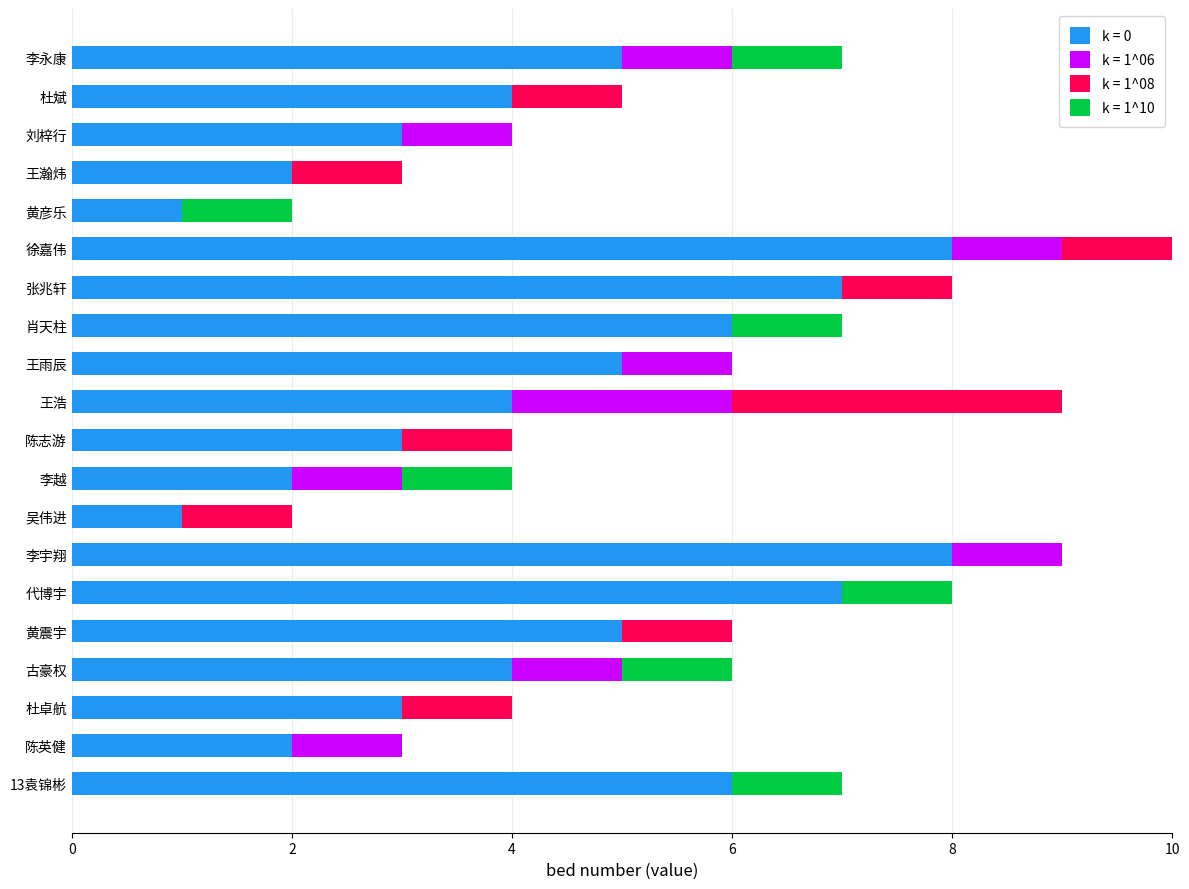

What are all the series names shown in the legend?

k = 0, k = 1^06, k = 1^08, k = 1^10